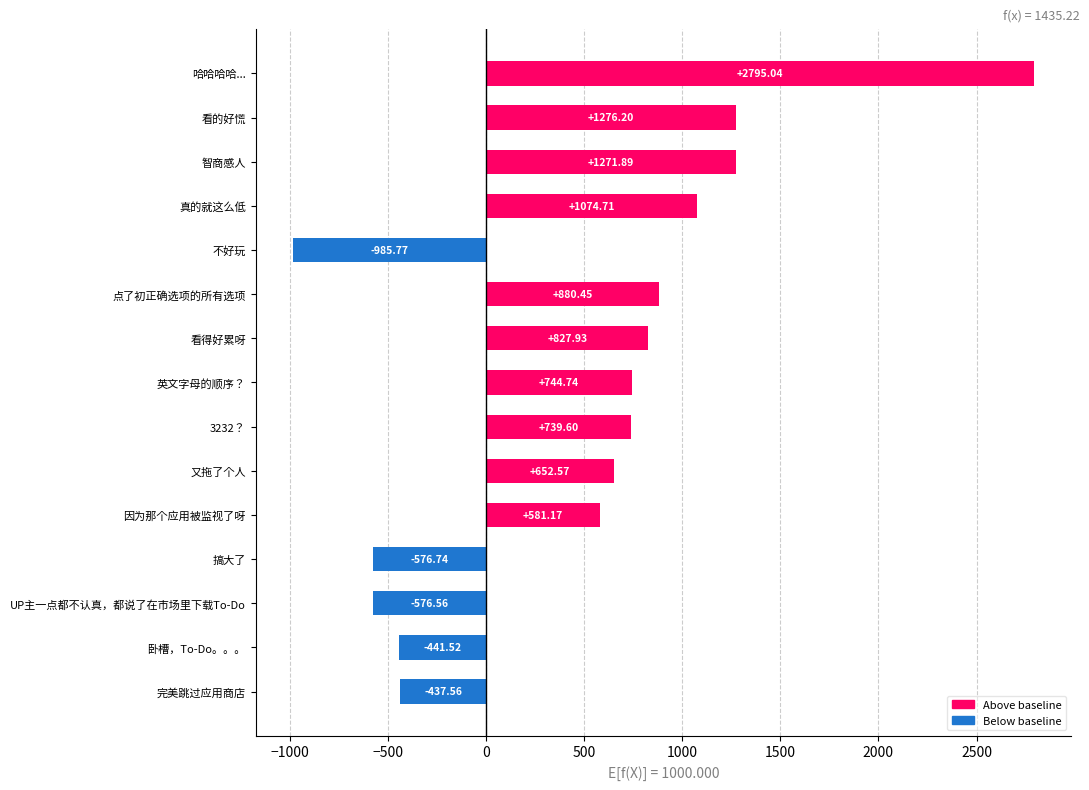

How many negative values are there?

5